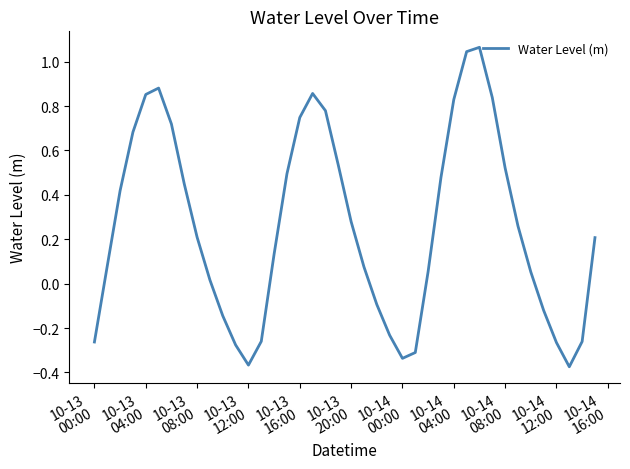

What is the difference between the maximum and minimum values?

1.4